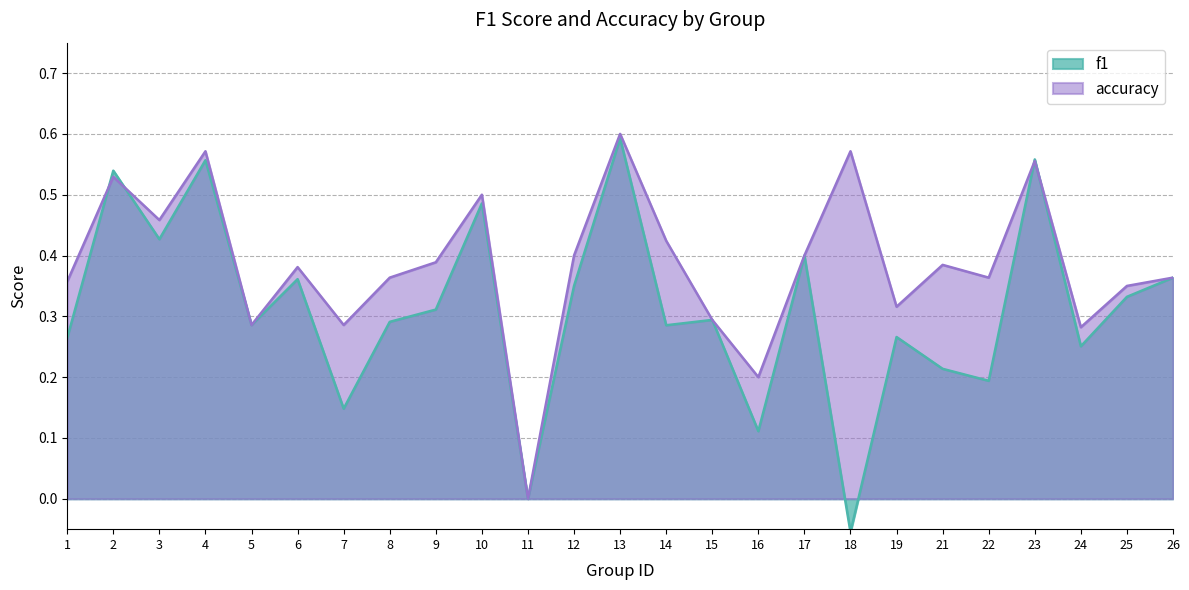

Which series has the largest total across all categories?

accuracy